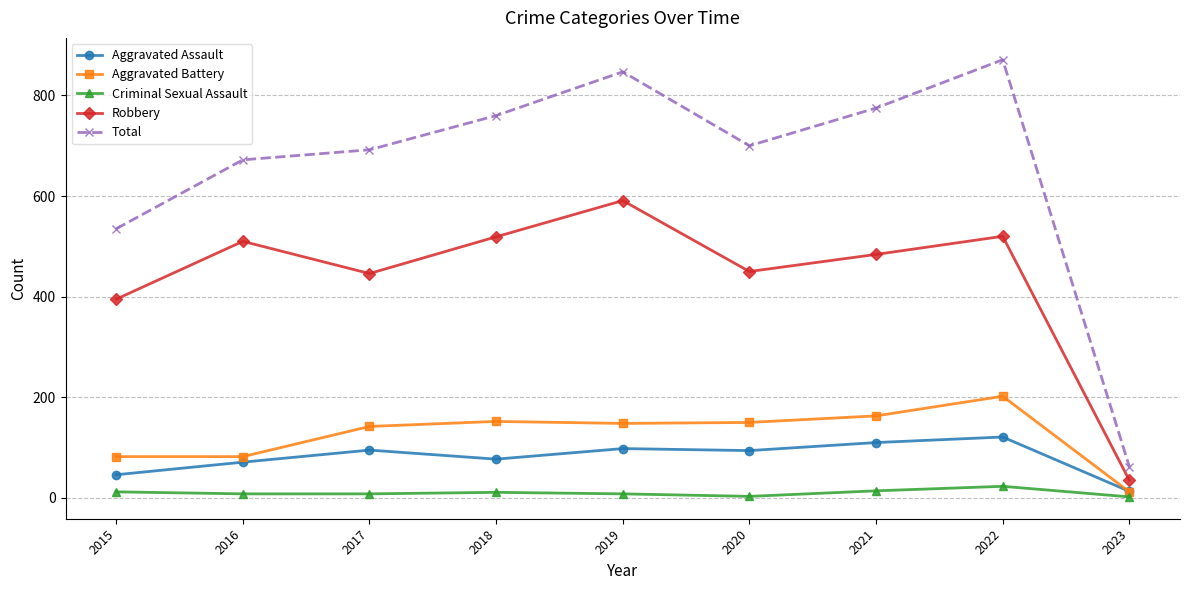

How many categories are shown in the chart?

9